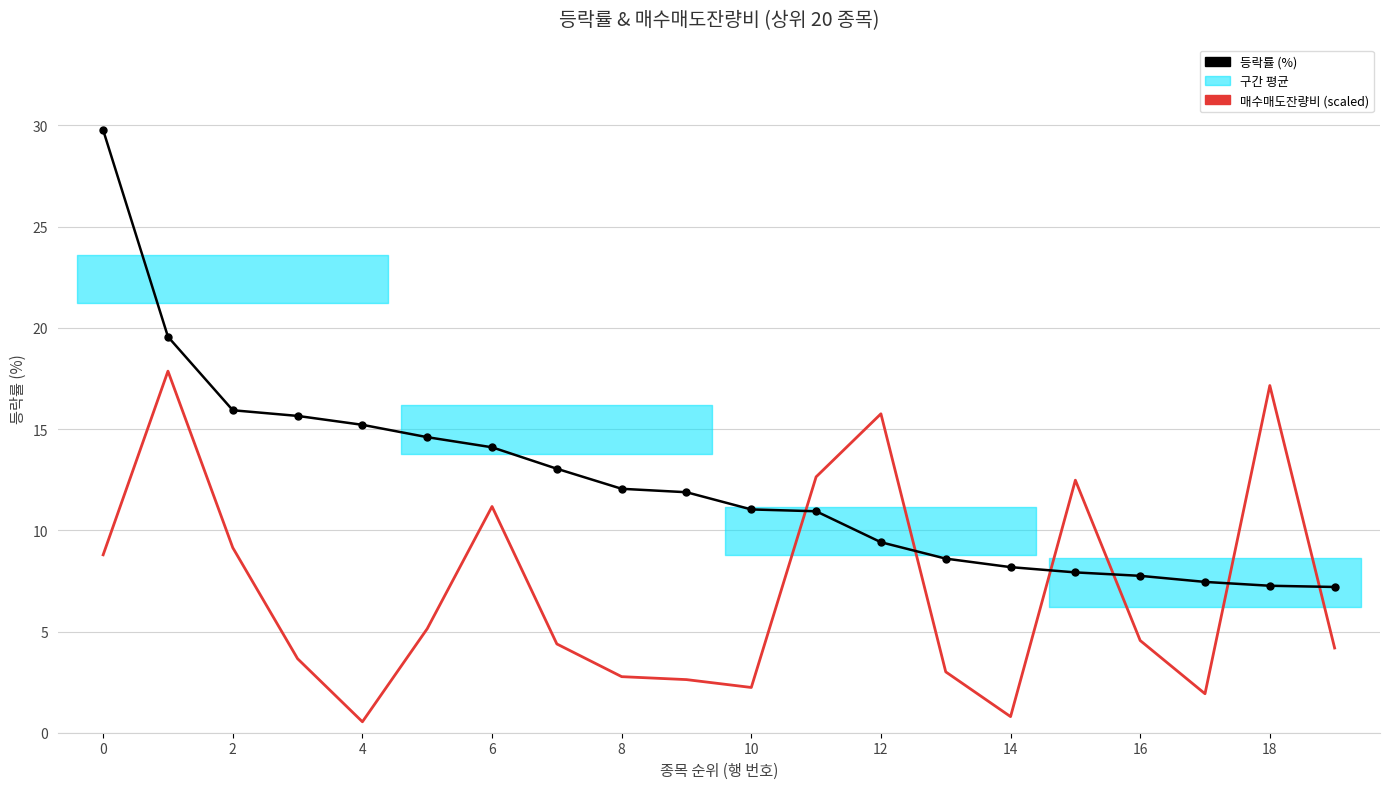

True or false: 매수매도잔량비 (scaled) and 등락률 (%) cross at least once.

True